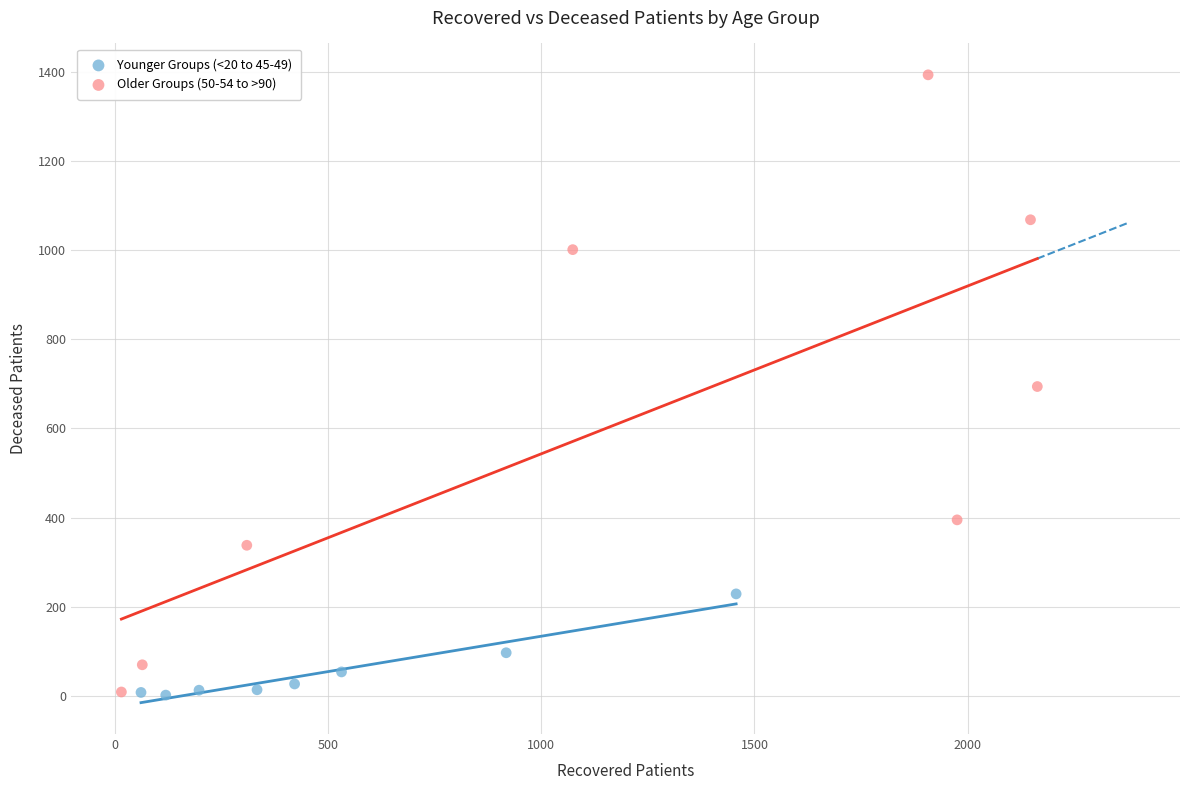

Which series reaches the maximum Y coordinate?

Older Groups (50-54 to >90)